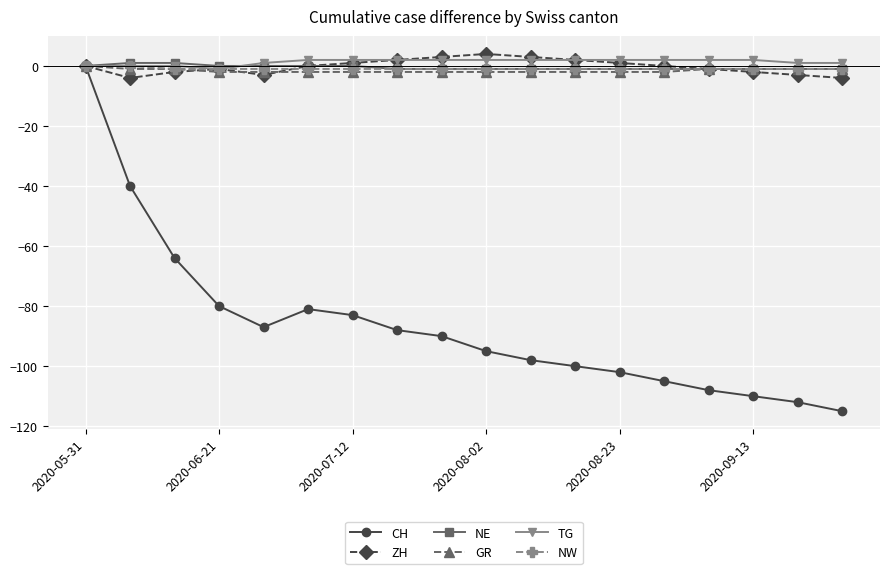

What is the maximum value shown in the chart?

4